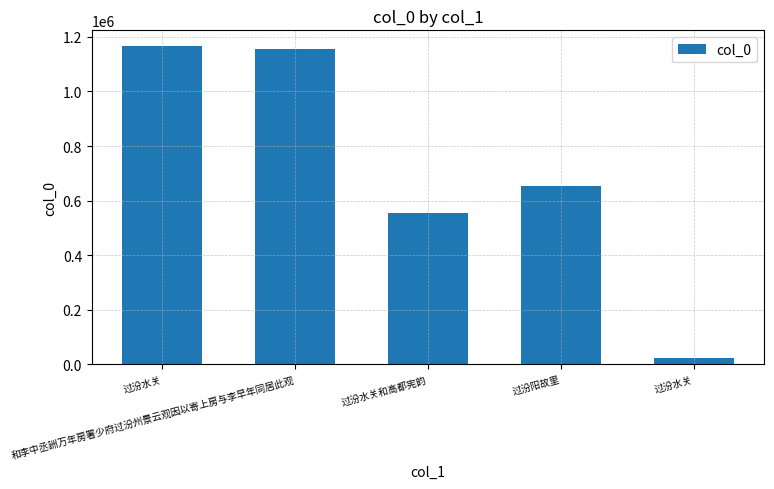

How many data points are less than 652101?

2